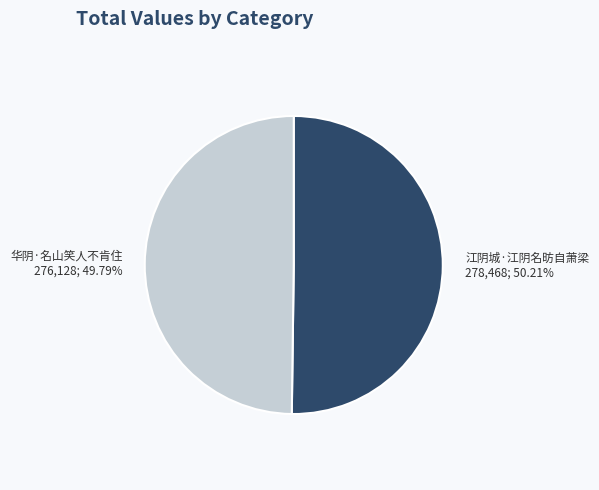

How many slices are in this pie chart?

2